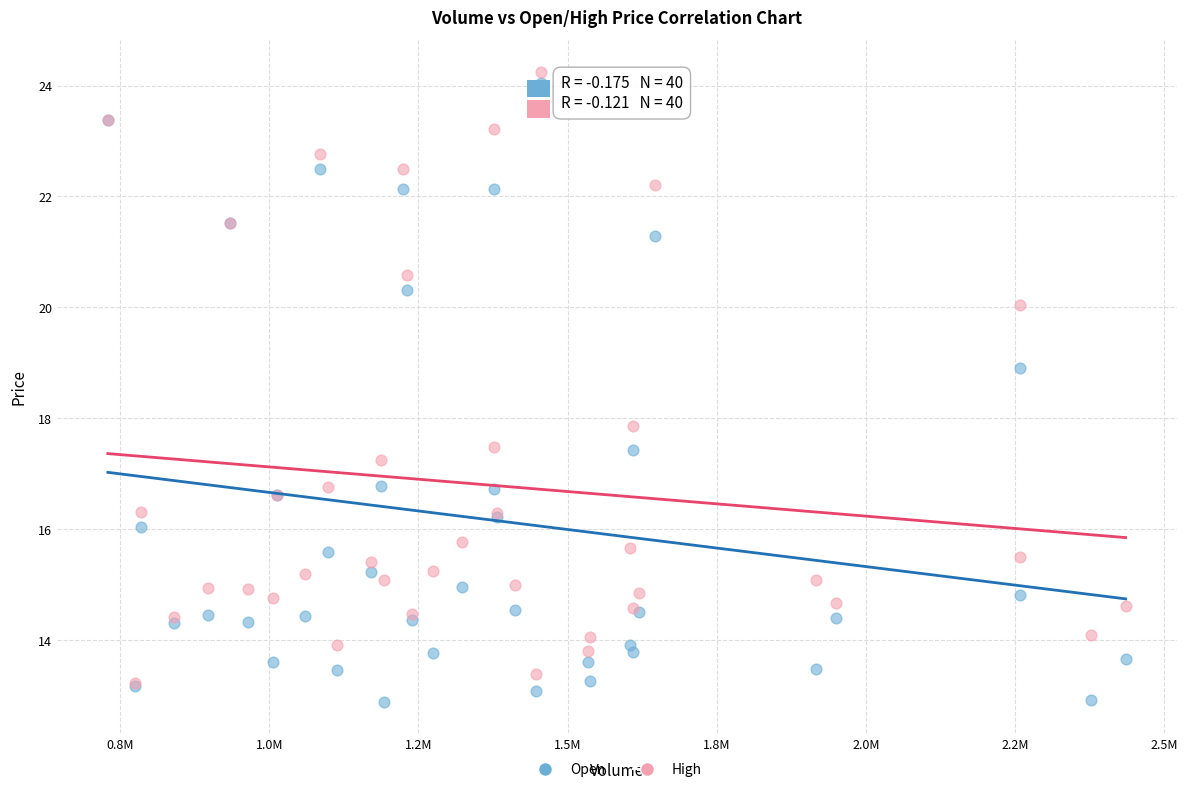

Which series contains the lowest Y value?

Open